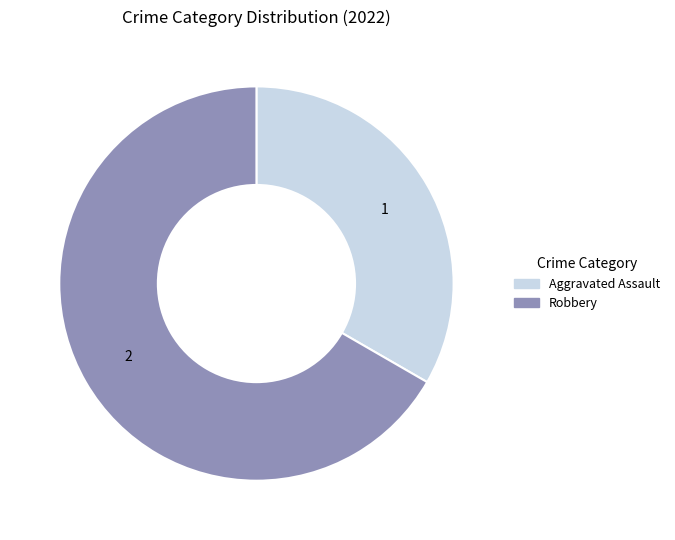

Is there any slice that represents more than half of the pie?

Yes